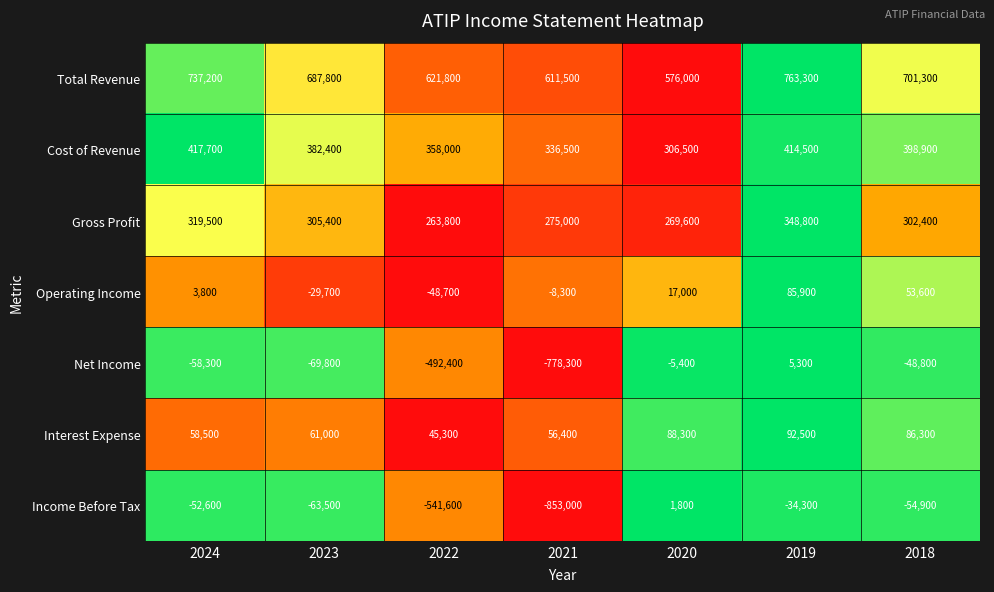

Which series has the largest total across all categories?

Total Revenue